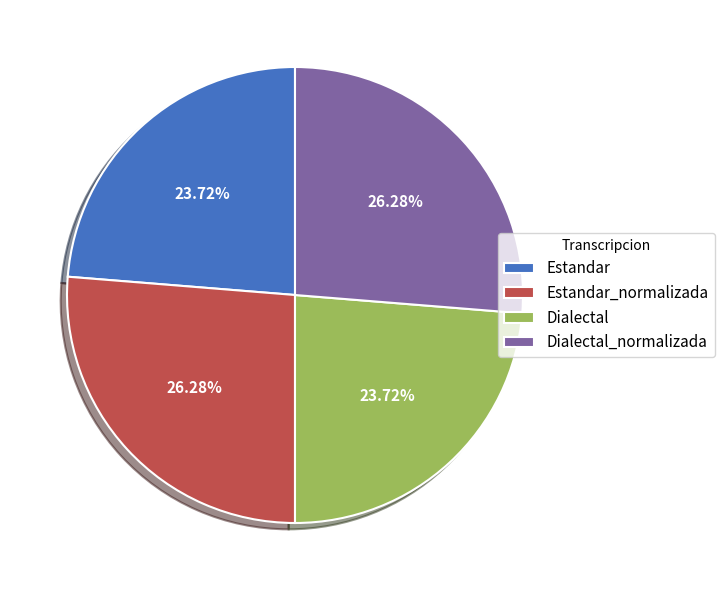

To the nearest percent, what is the combined percentage of Estandar and Estandar_normalizada?

50%